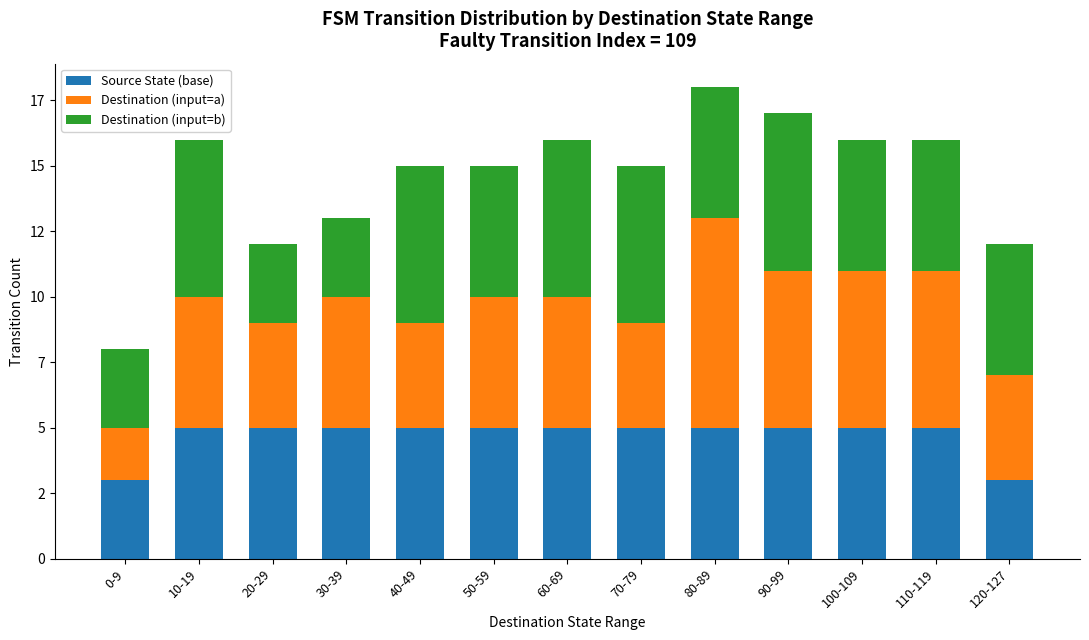

At 70-79, list the series in order from largest to smallest.

Destination (input=b), Source State (base), Destination (input=a)